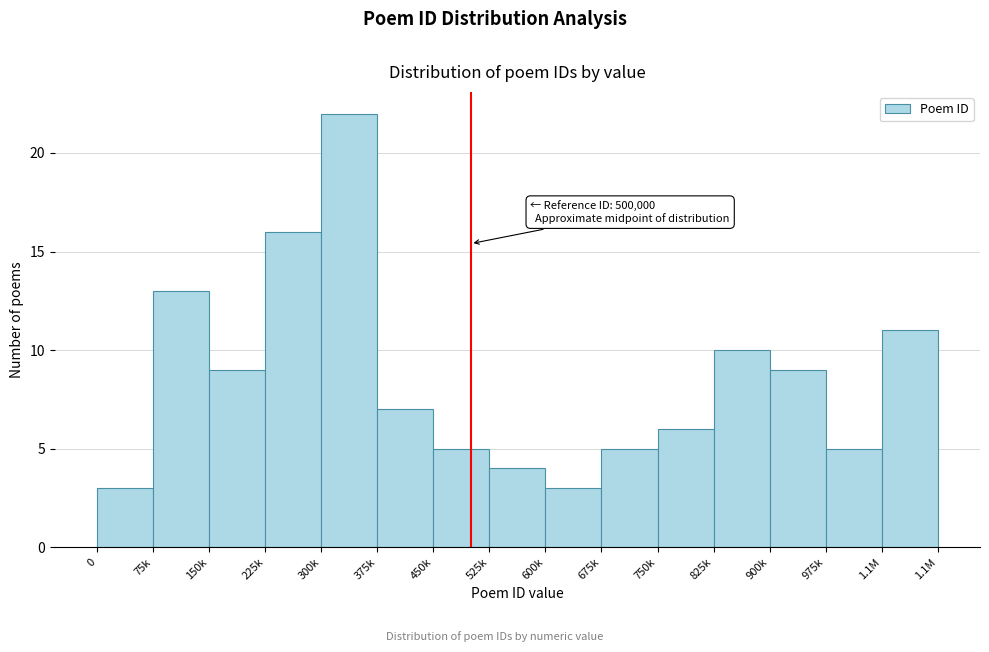

Reading left to right, transcribe all the data shown in this chart.

0=3	75k=13	150k=9	225k=16	300k=22	375k=7	450k=5	525k=4	600k=3	675k=5	750k=6	825k=10	900k=9	975k=5	1.1M=11